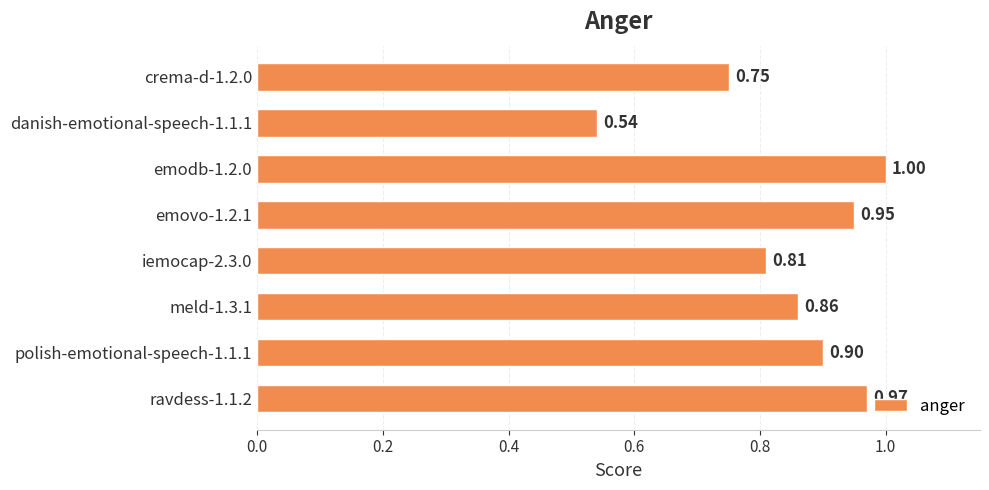

Which has a higher value, ravdess-1.1.2 or danish-emotional-speech-1.1.1?

ravdess-1.1.2